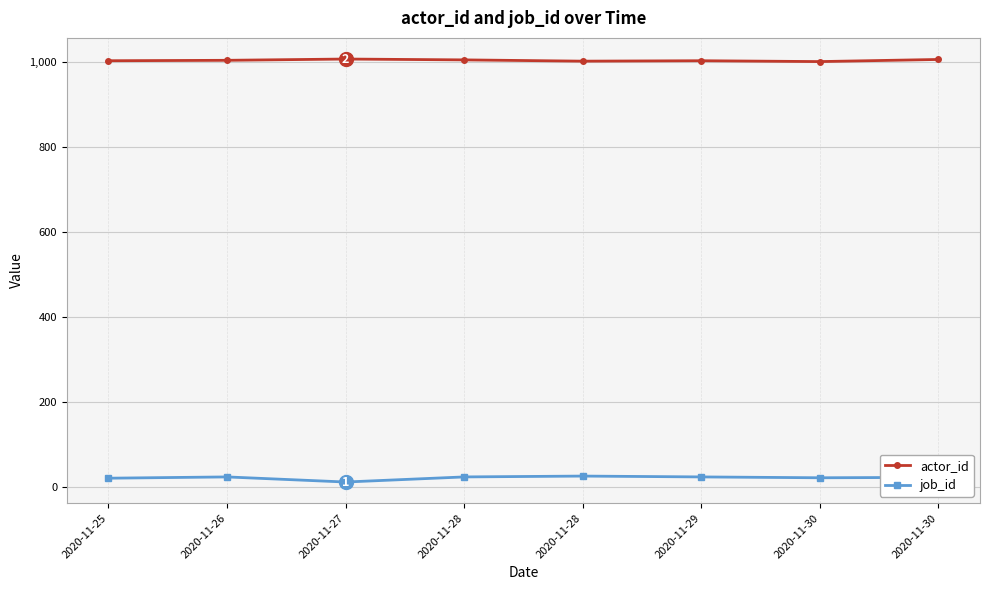

What is the value of the actor_id point at the 1st from the left?

1003